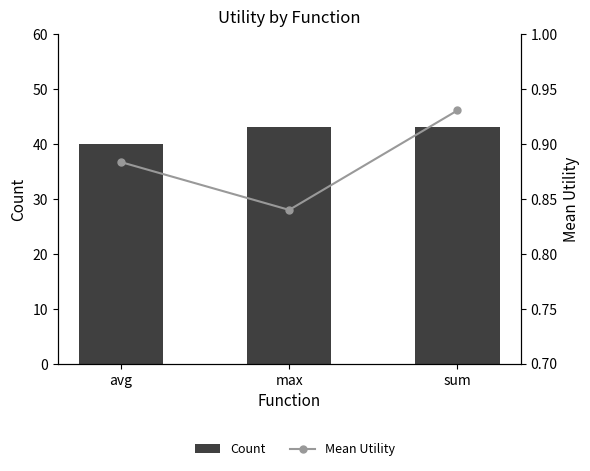

What is the average value of the Mean Utility series?

0.9